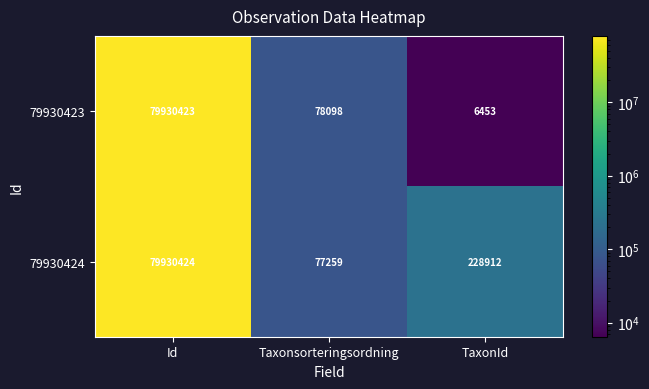

Rank the series by their maximum value, from highest to lowest.

79930424, 79930423